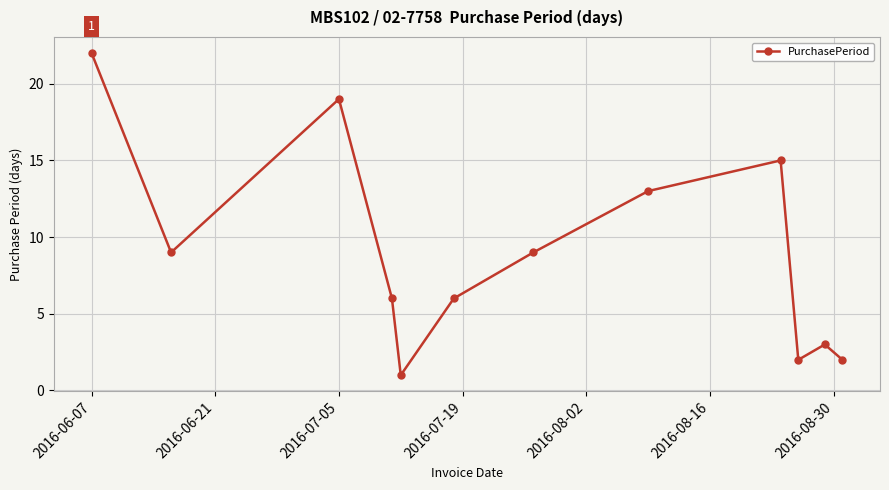

What is the difference between the maximum and minimum values?

21